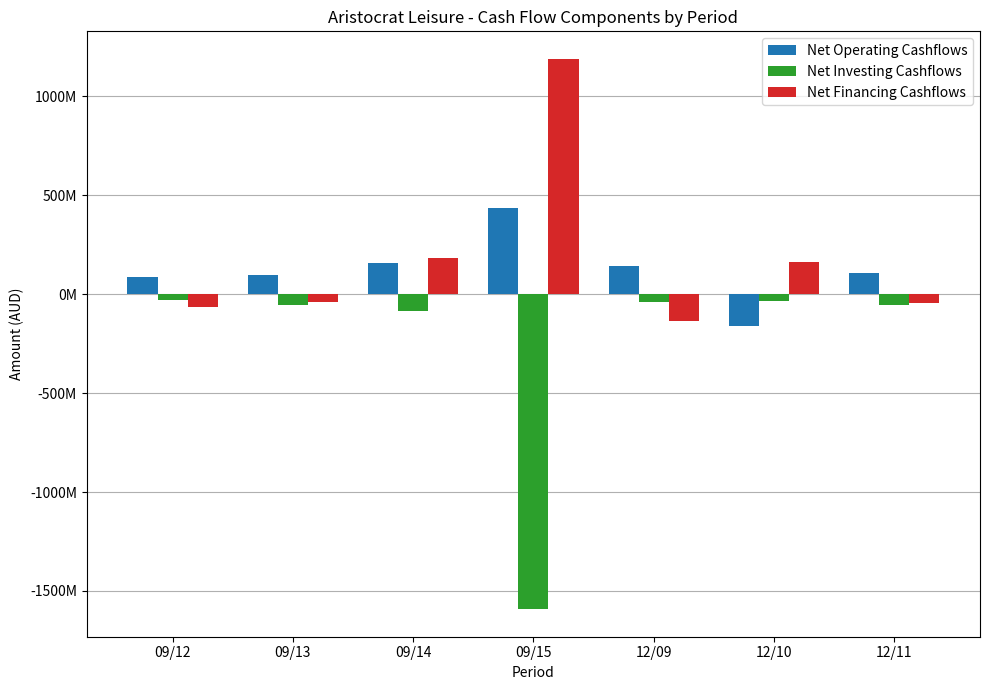

The value of Net Operating Cashflows at 09/14 is 282175961. True or false?

False